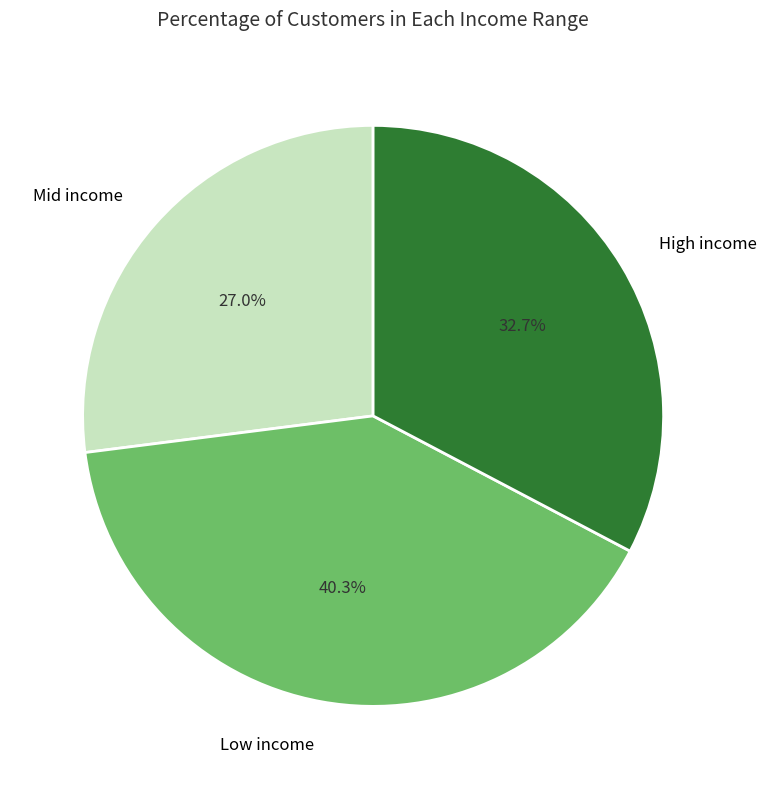

To the nearest percent, what is the average slice percentage?

33%